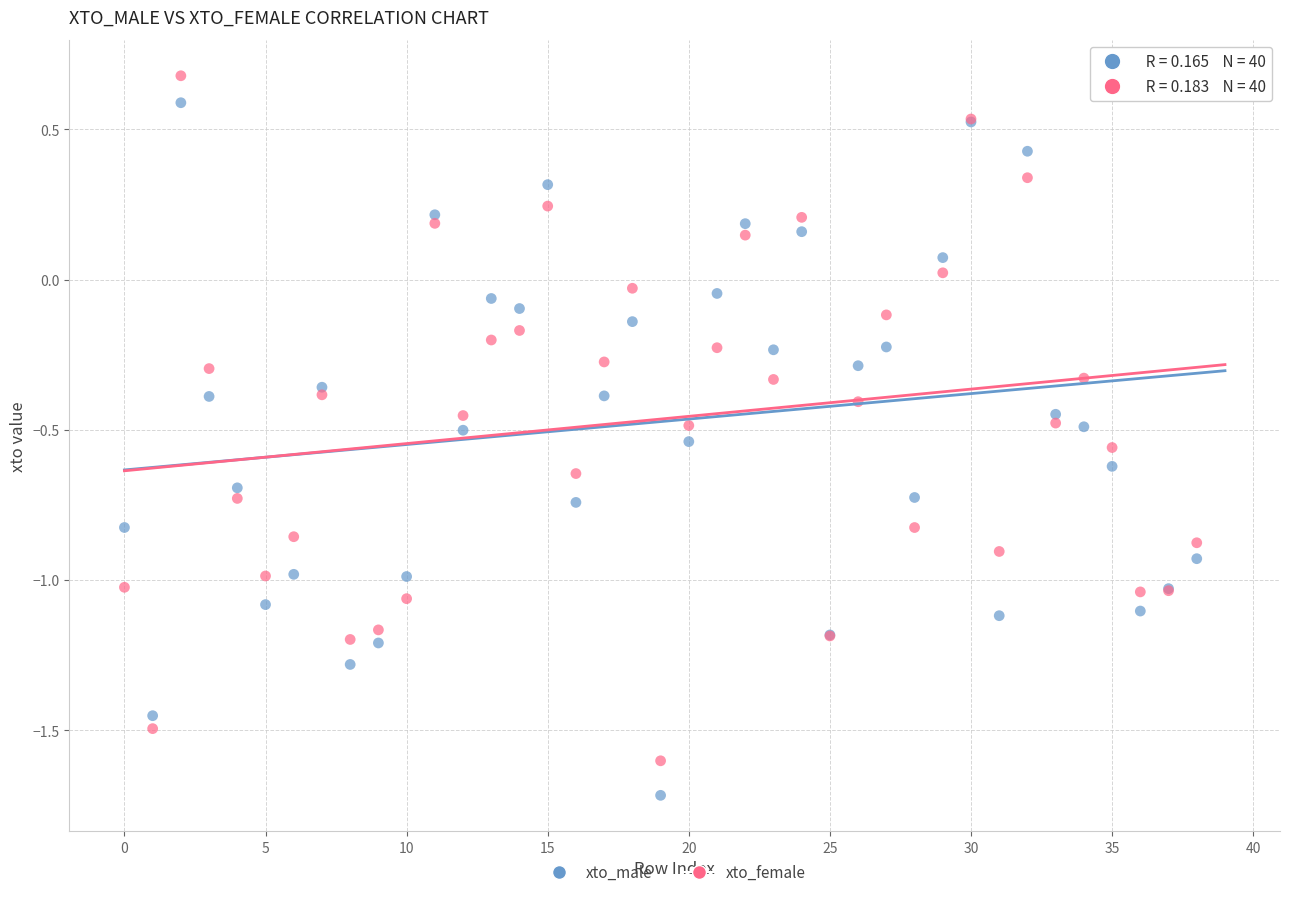

Which series has the largest Y range (max minus min)?

xto_male